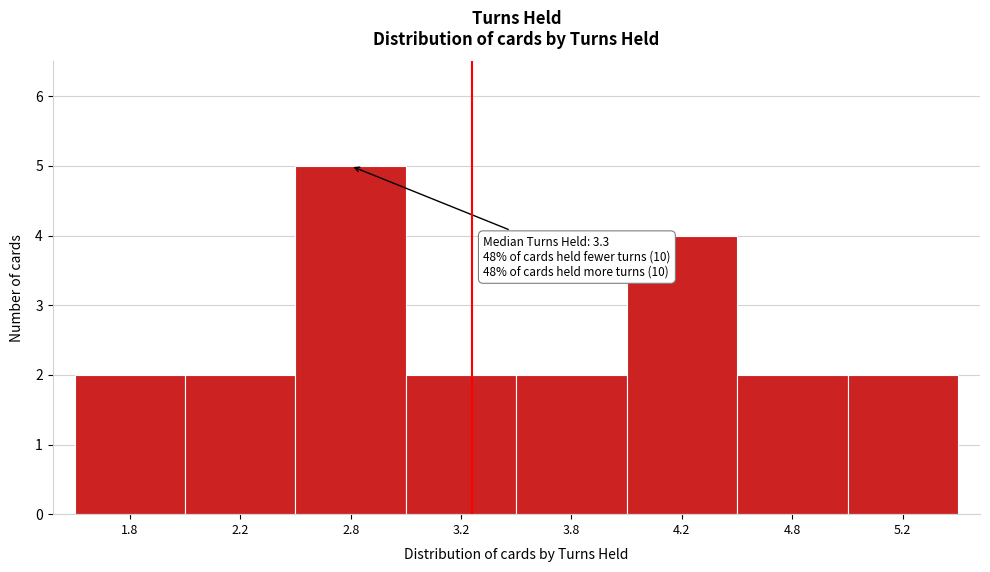

Reading left to right, what are all the values shown in this chart?

1.8=2	2.2=2	2.8=5	3.2=2	3.8=2	4.2=4	4.8=2	5.2=2